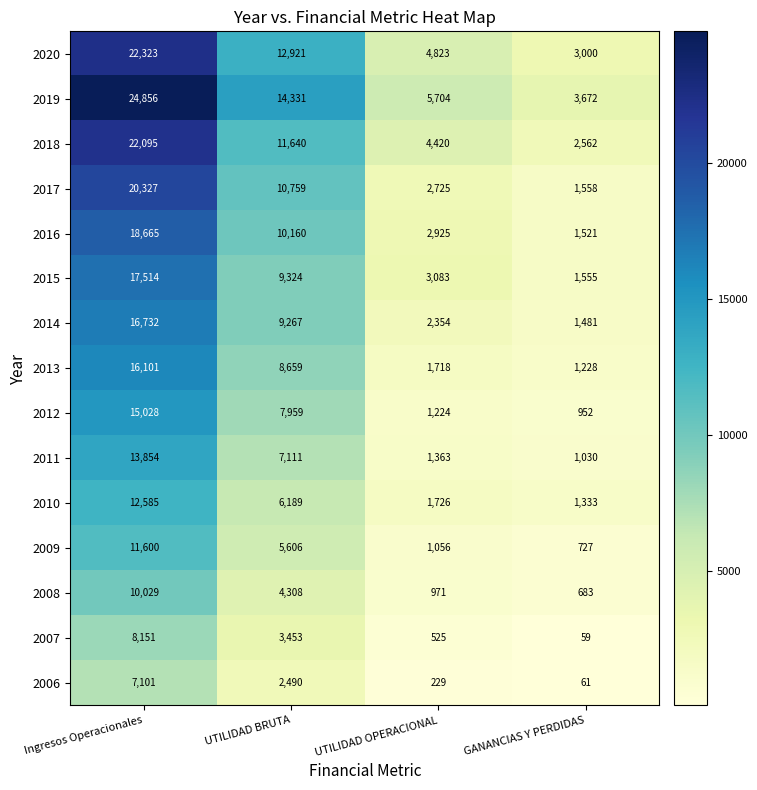

Which category has the highest value in the 2009 series?

Ingresos Operacionales